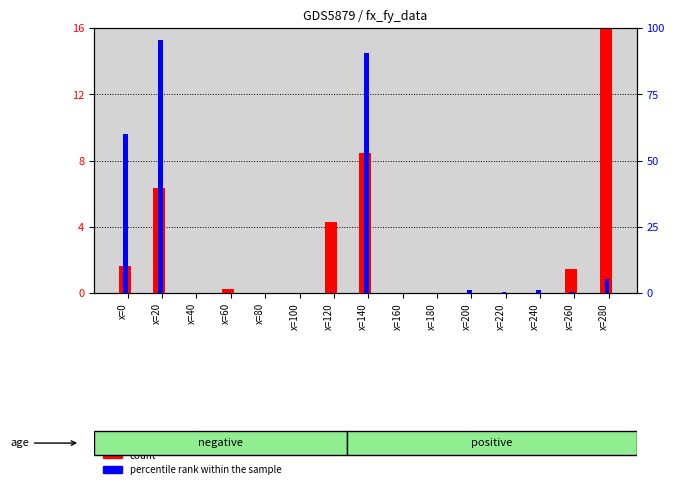

Reading left to right, what are all the values shown in this chart?

count: 1.6	6.3	0.0	0.2	0.0	0.0	4.3	8.5	0.0	0.0	0.0	0.0	0.0	1.4	23.1
percentile rank within the sample: 60.0	95.5	0.0	0.2	0.0	0.0	0.2	90.5	0.0	0.0	1.1	0.4	1.3	0.3	5.3